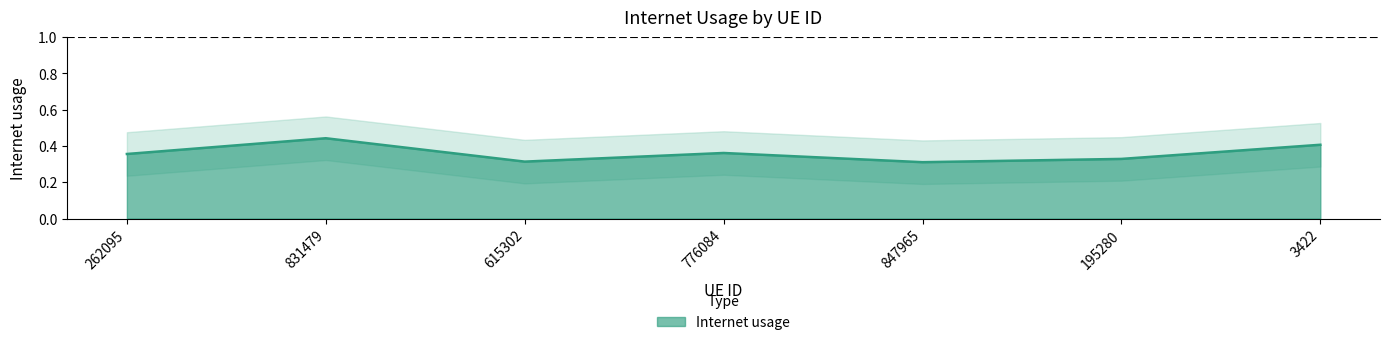

The chart shows a value of 0.4 at 3422. True or false?

True